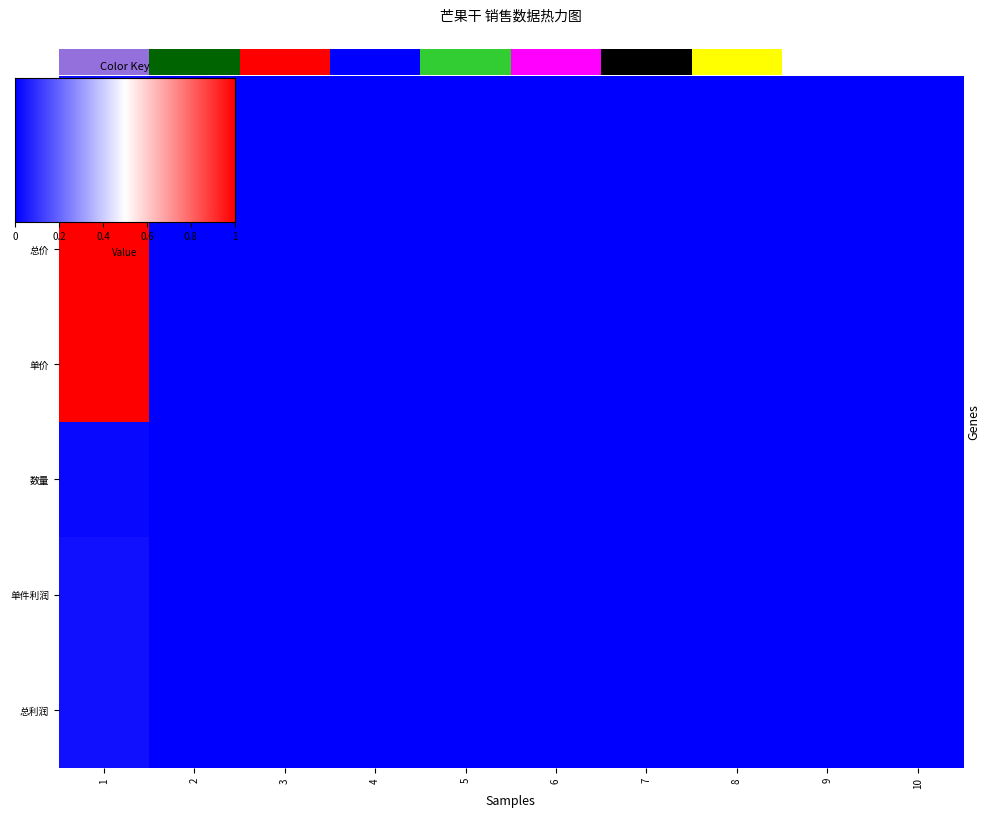

Reading left to right, transcribe all the data shown in this chart.

序号1: 1=2	2=0	3=0	4=0	5=0	6=0	7=0	8=0	9=0	10=0
总价: 1=60	2=0	3=0	4=0	5=0	6=0	7=0	8=0	9=0	10=0
单价: 1=60	2=0	3=0	4=0	5=0	6=0	7=0	8=0	9=0	10=0
数量: 1=1	2=0	3=0	4=0	5=0	6=0	7=0	8=0	9=0	10=0
单件利润: 1=2	2=0	3=0	4=0	5=0	6=0	7=0	8=0	9=0	10=0
总利润: 1=2	2=0	3=0	4=0	5=0	6=0	7=0	8=0	9=0	10=0